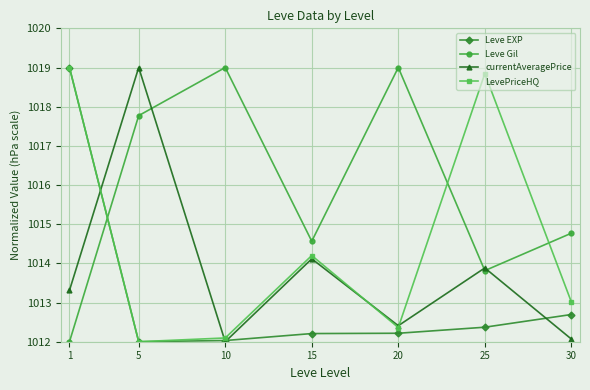

What are all the series names shown in the legend?

Leve EXP, Leve Gil, currentAveragePrice, LevePriceHQ